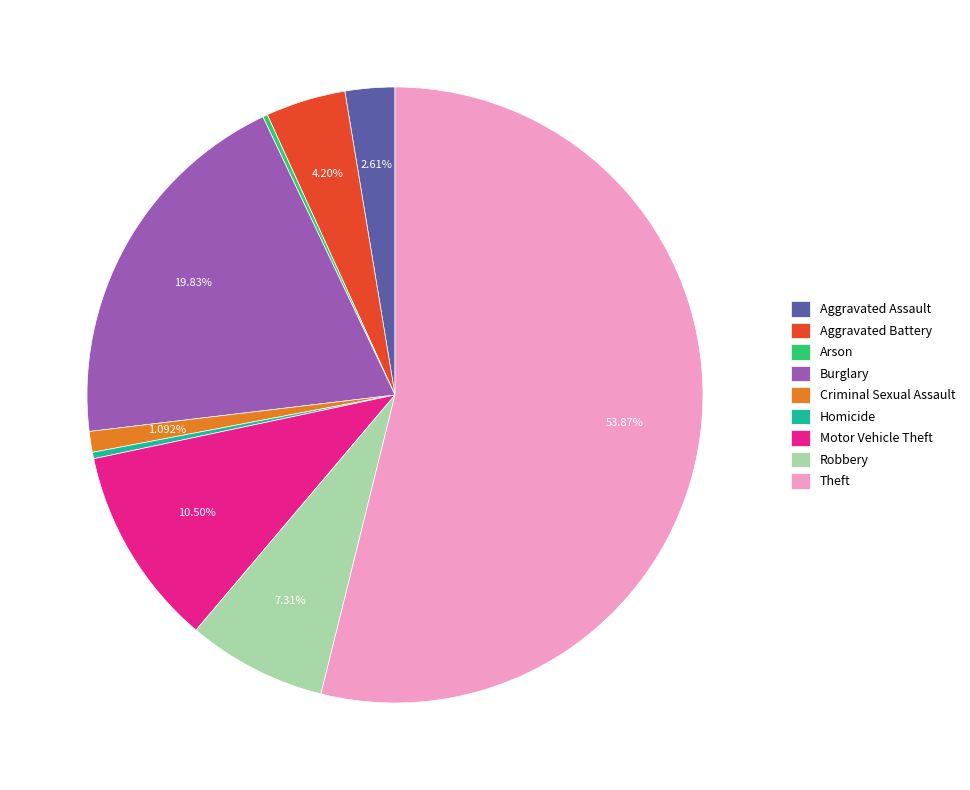

True or false: Criminal Sexual Assault accounts for 1% of the total.

True